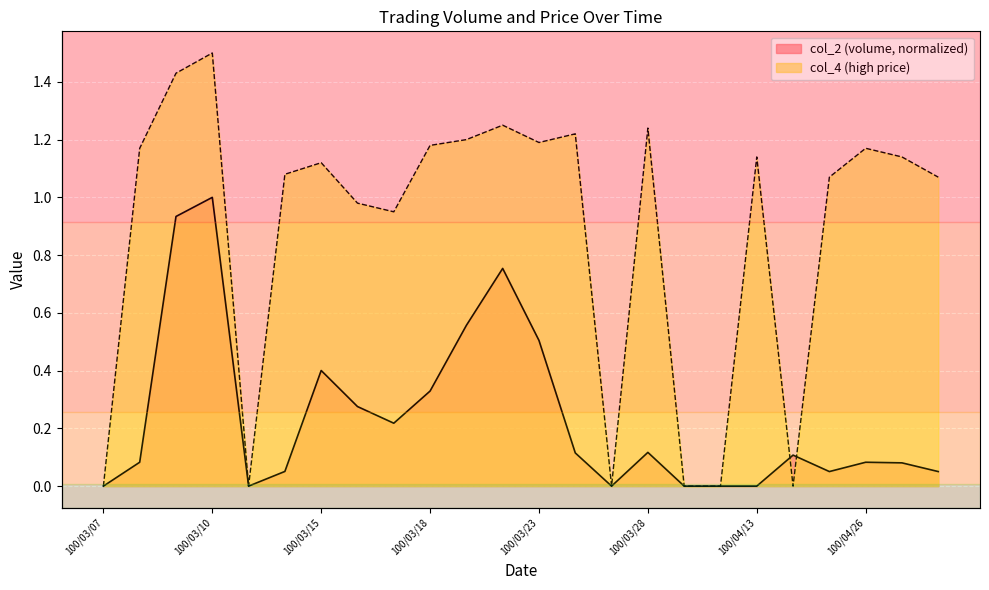

The col_4 series shows 1.2 at 100/03/28. True or false?

True